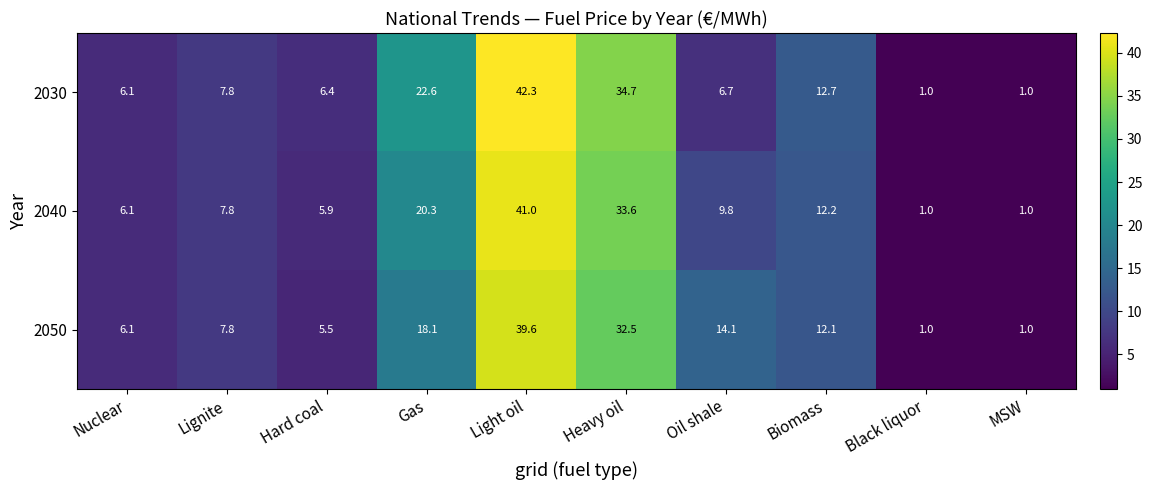

Where is 2030 nearest to the value 21?

Gas